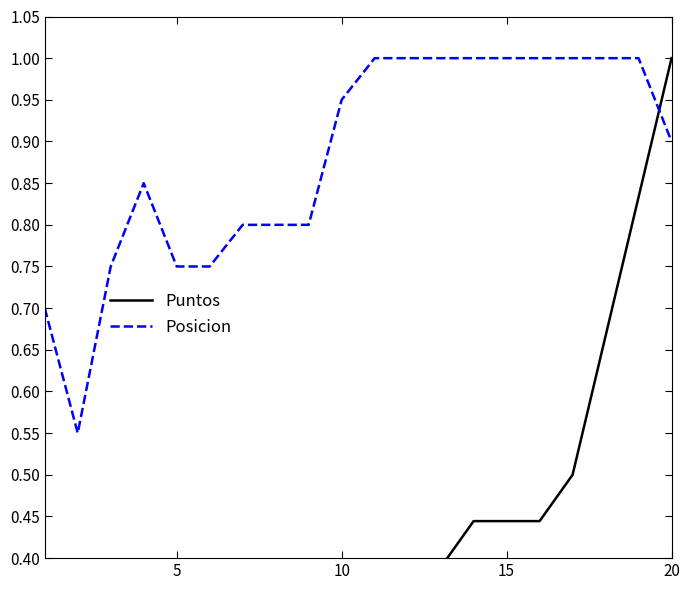

Reading left to right, extract all data points from this chart.

Puntos: 0.0	0.1	0.1	0.1	0.3	0.3	0.3	0.3	0.4	0.4	0.4	0.4	0.4	0.4	0.4	0.4	0.5	0.7	0.8	1.0
Posicion: 0.7	0.6	0.8	0.8	0.8	0.8	0.8	0.8	0.8	0.9	1.0	1.0	1.0	1.0	1.0	1.0	1.0	1.0	1.0	0.9